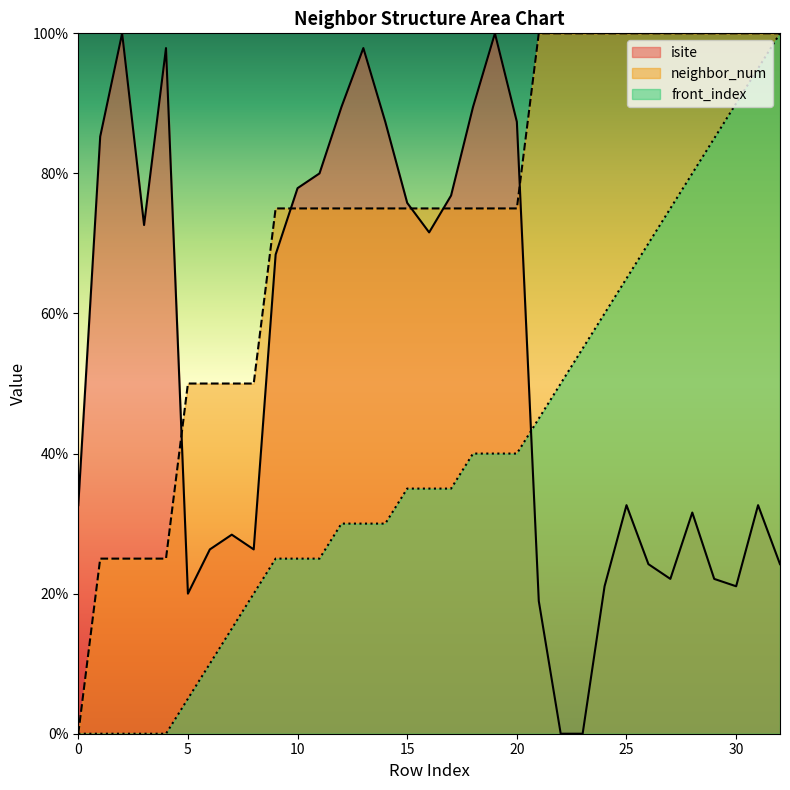

How many lines are shown in the chart?

3